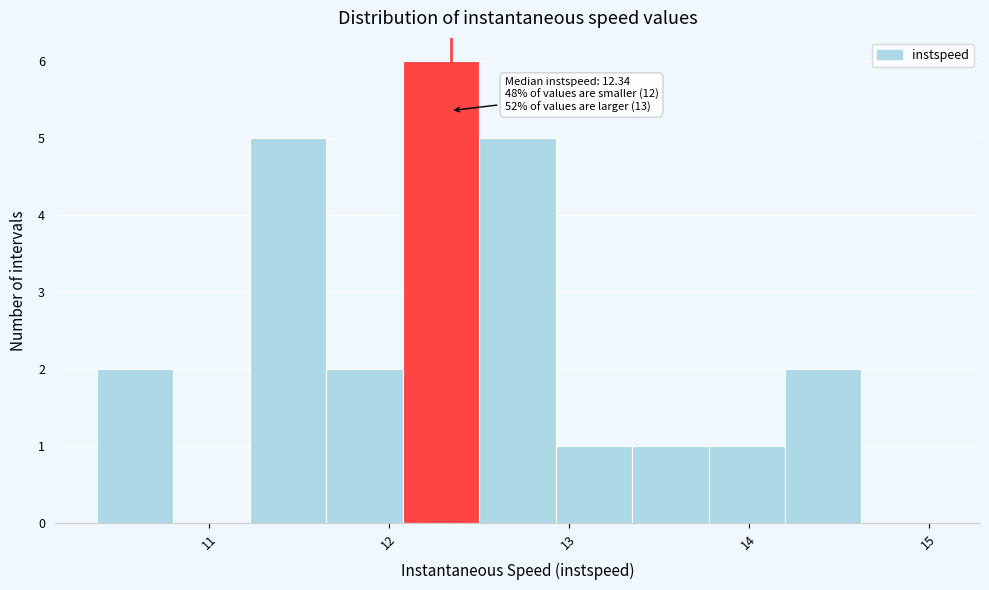

Which range on the x-axis has the tallest bar?

12.1 to 12.5